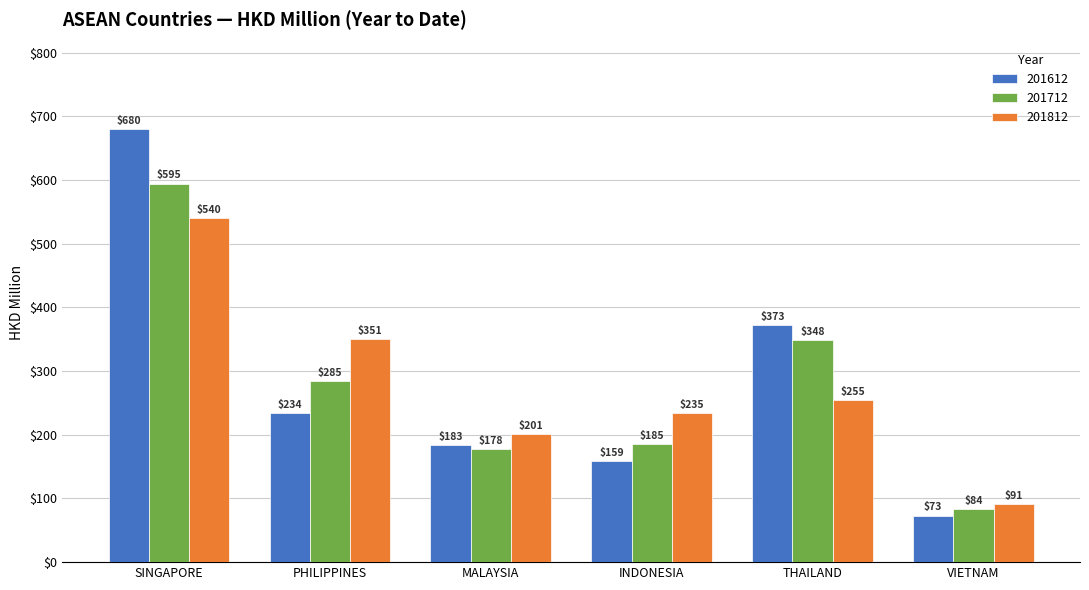

At which label does 201812 first exceed 254?

SINGAPORE